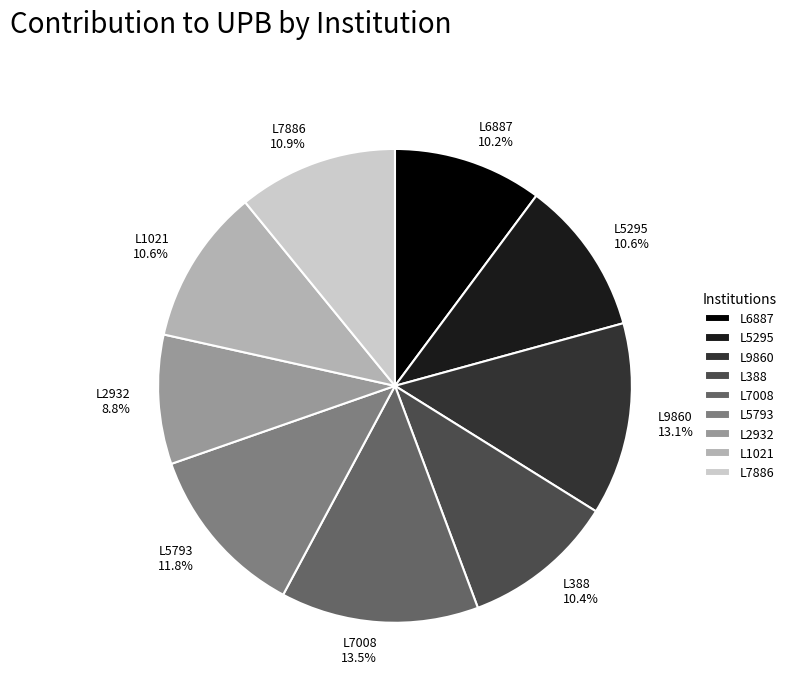

What is the smallest slice in the pie chart?

L2932